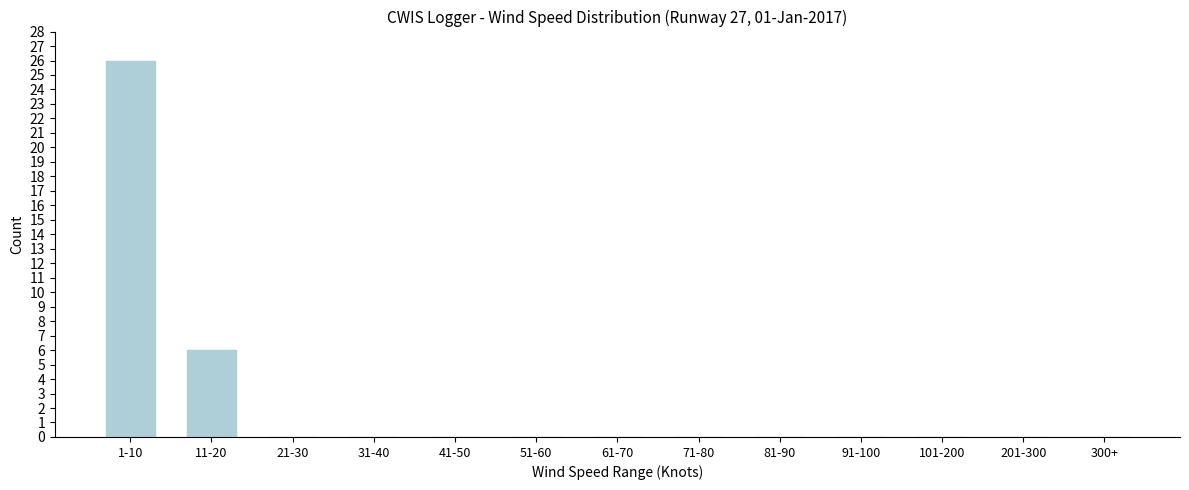

Reading left to right, what are all the values shown in this chart?

1-10=26	11-20=6	21-30=0	31-40=0	41-50=0	51-60=0	61-70=0	71-80=0	81-90=0	91-100=0	101-200=0	201-300=0	300+=0